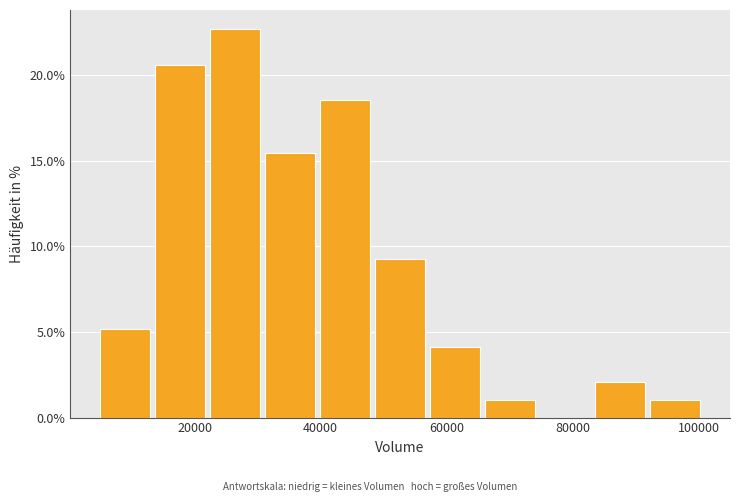

Over which range of the x-axis is the bar tallest?

22000 to 32000